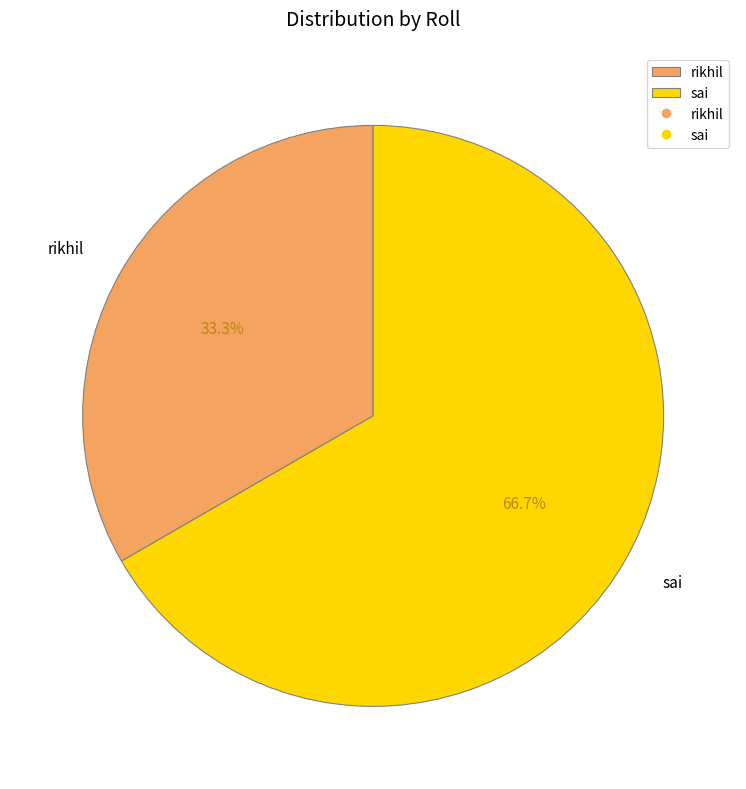

How many slices are in this pie chart?

2